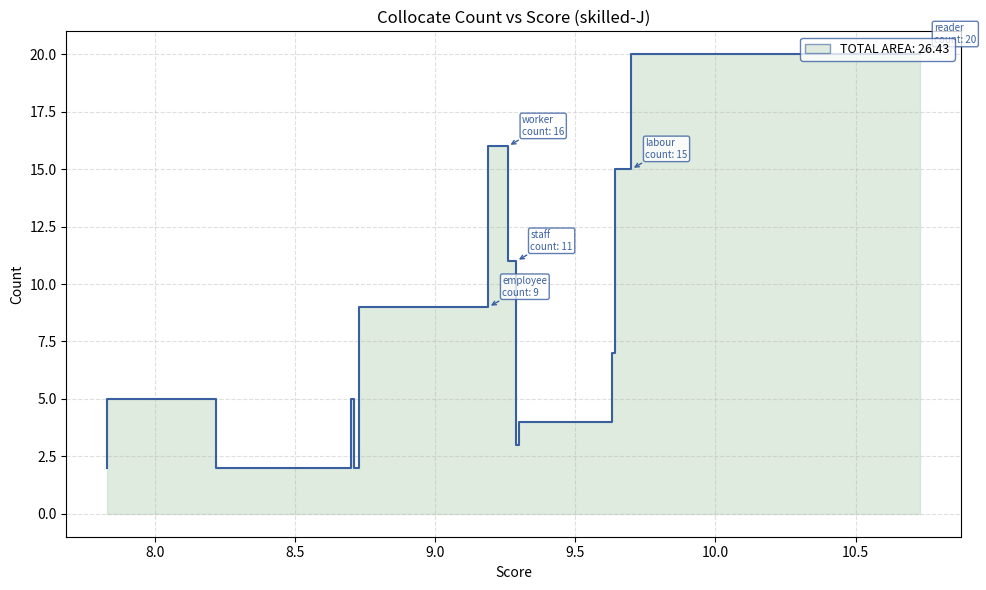

What is the sum of all values?

116